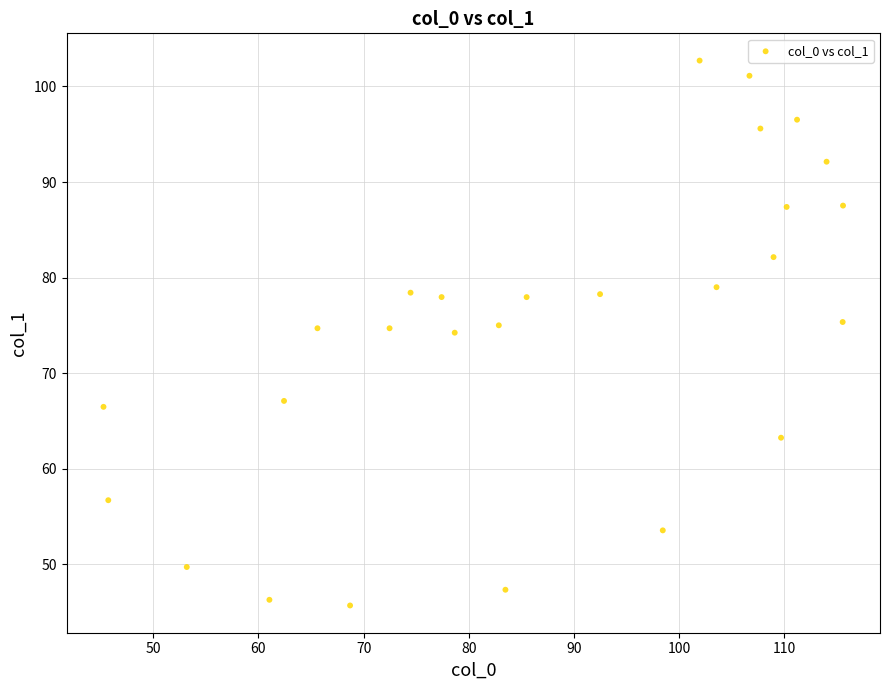

What is the range of Y values (max minus min)?

57.0